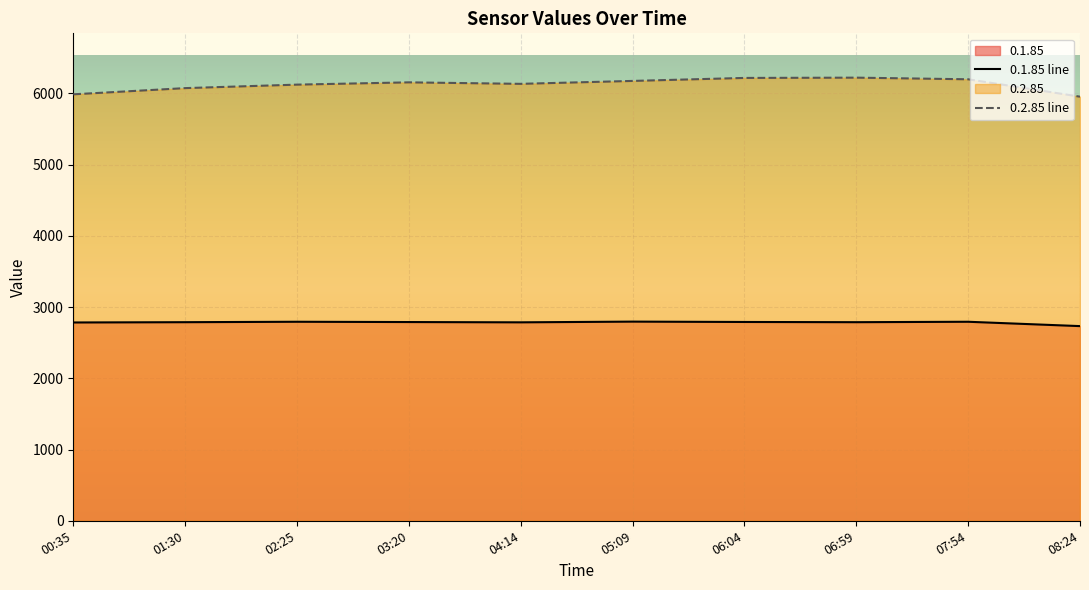

Between 06:04 and 03:20, which is larger?

06:04